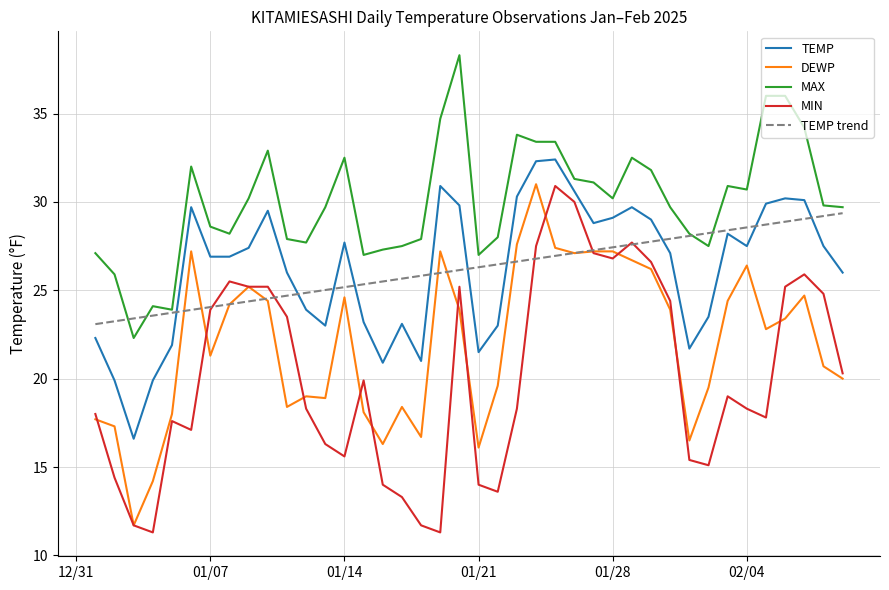

Which series has the largest range (max minus min)?

MIN